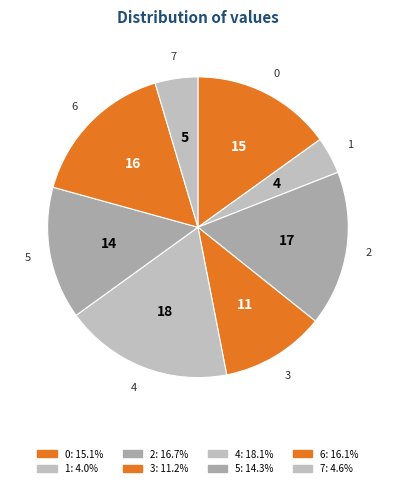

Is the sum of 2 and 1 greater than half?

No